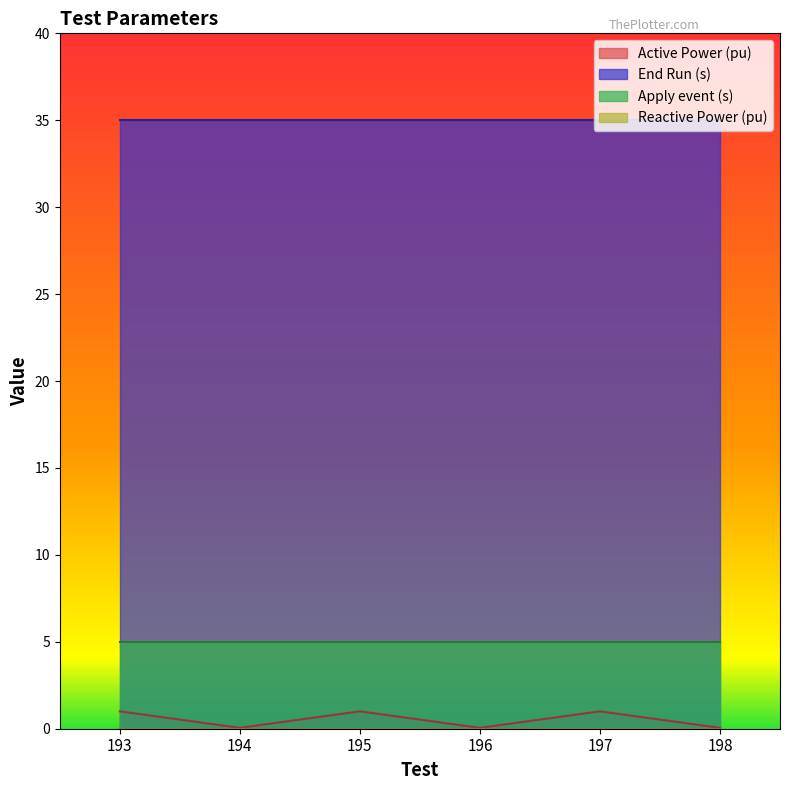

True or false: Reactive Power (pu) and End Run (s) intersect in this chart.

False